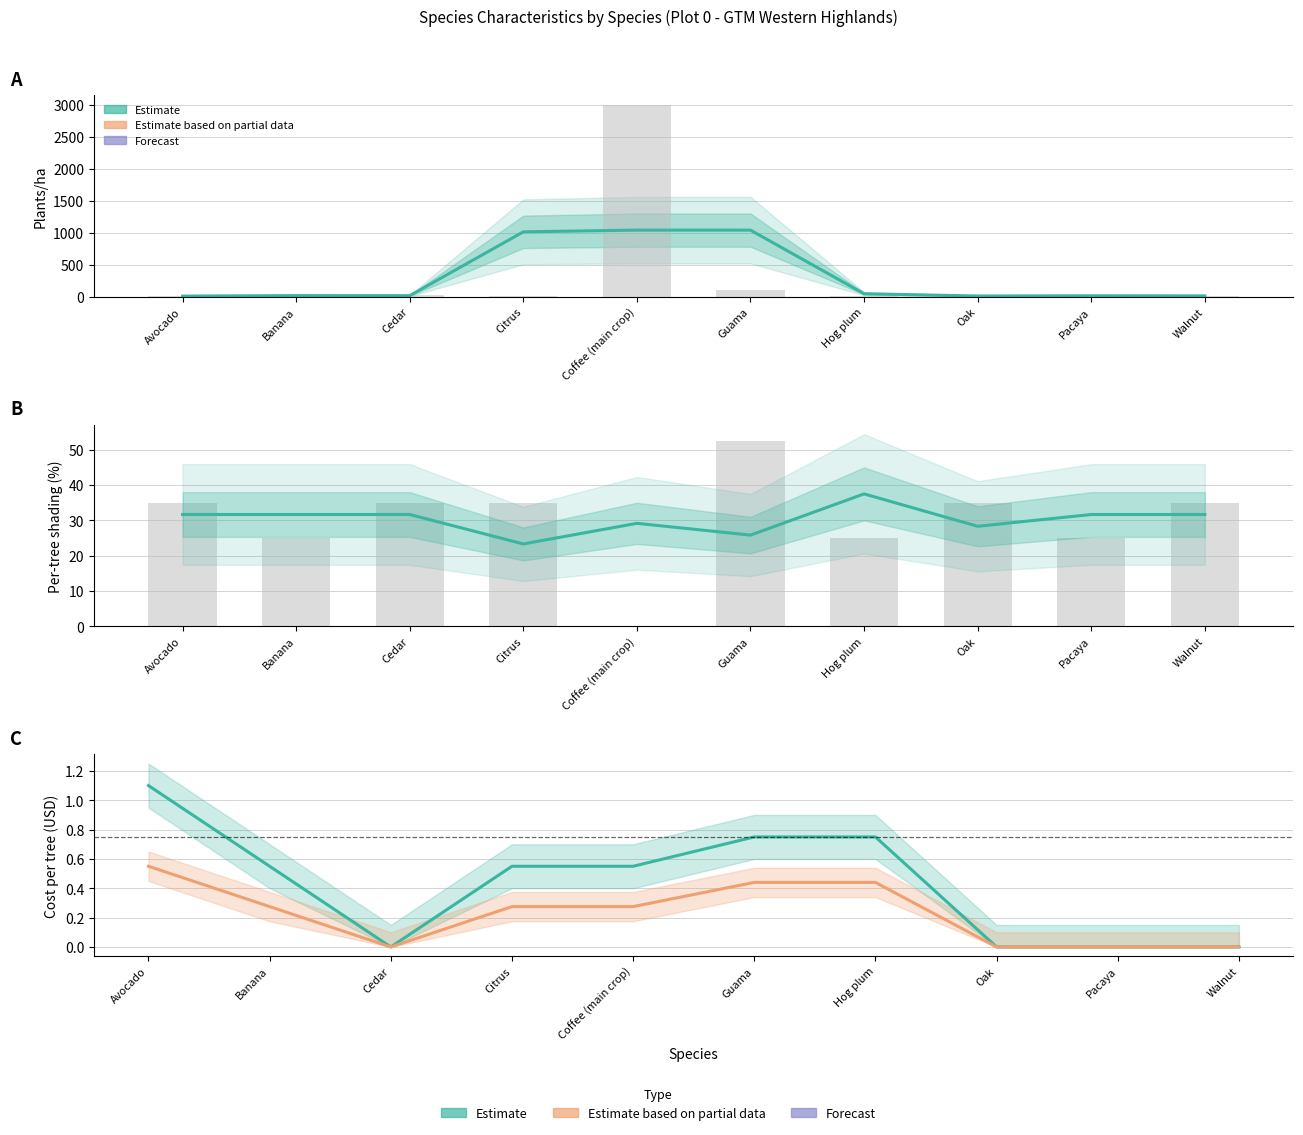

At which category is the sum across all series the highest?

Coffee (main crop)